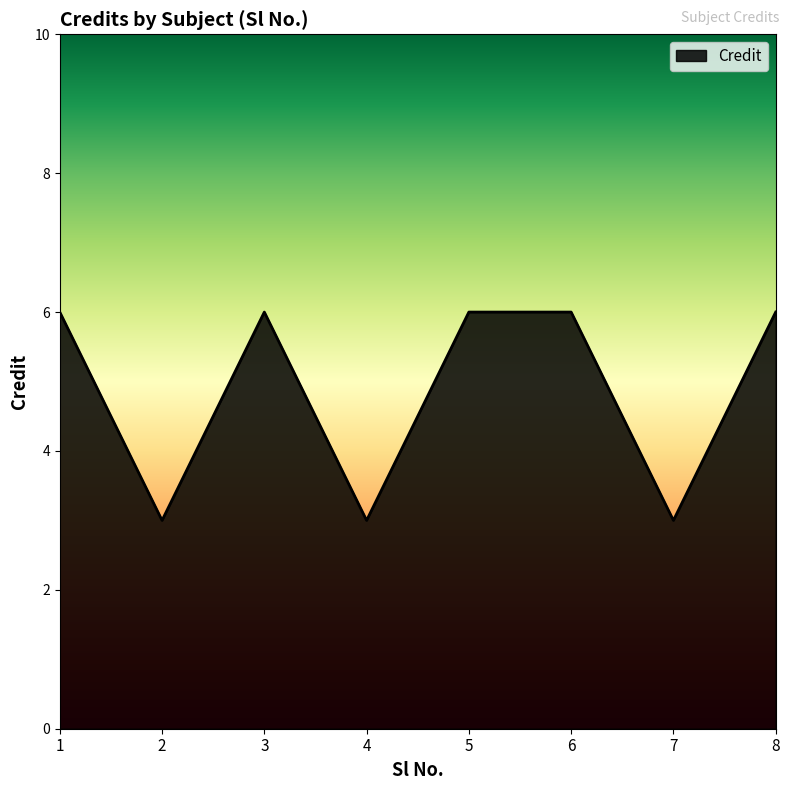

What is the minimum value shown in the chart?

3